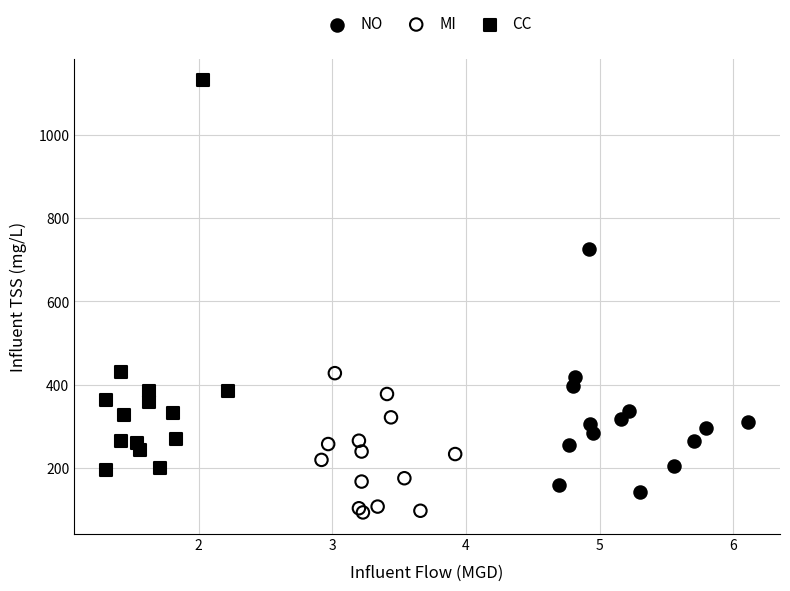

Which series contains the highest Y value?

CC